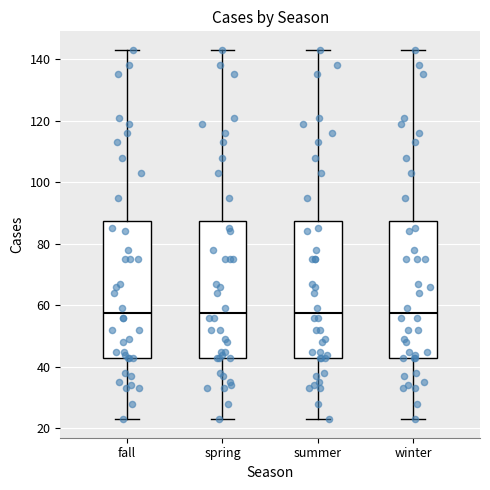

Reading left to right, read every box against the y-axis: the position of its median line, the range the box covers, and the ends of its whiskers. The values are not printed on the chart, so give them approximately, as read against the axis.

fall: median 58, box 44 to 88, whiskers 24 to 144
spring: median 58, box 44 to 88, whiskers 24 to 144
summer: median 58, box 44 to 88, whiskers 24 to 144
winter: median 58, box 44 to 88, whiskers 24 to 144